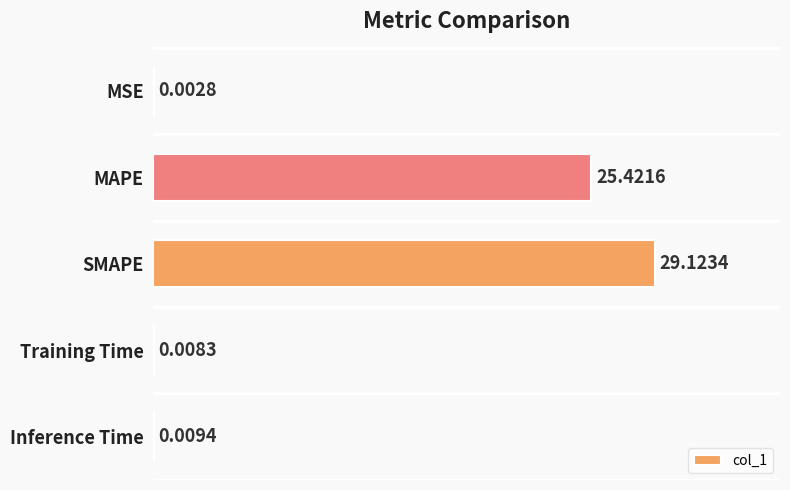

What is the sum of all values?

54.6